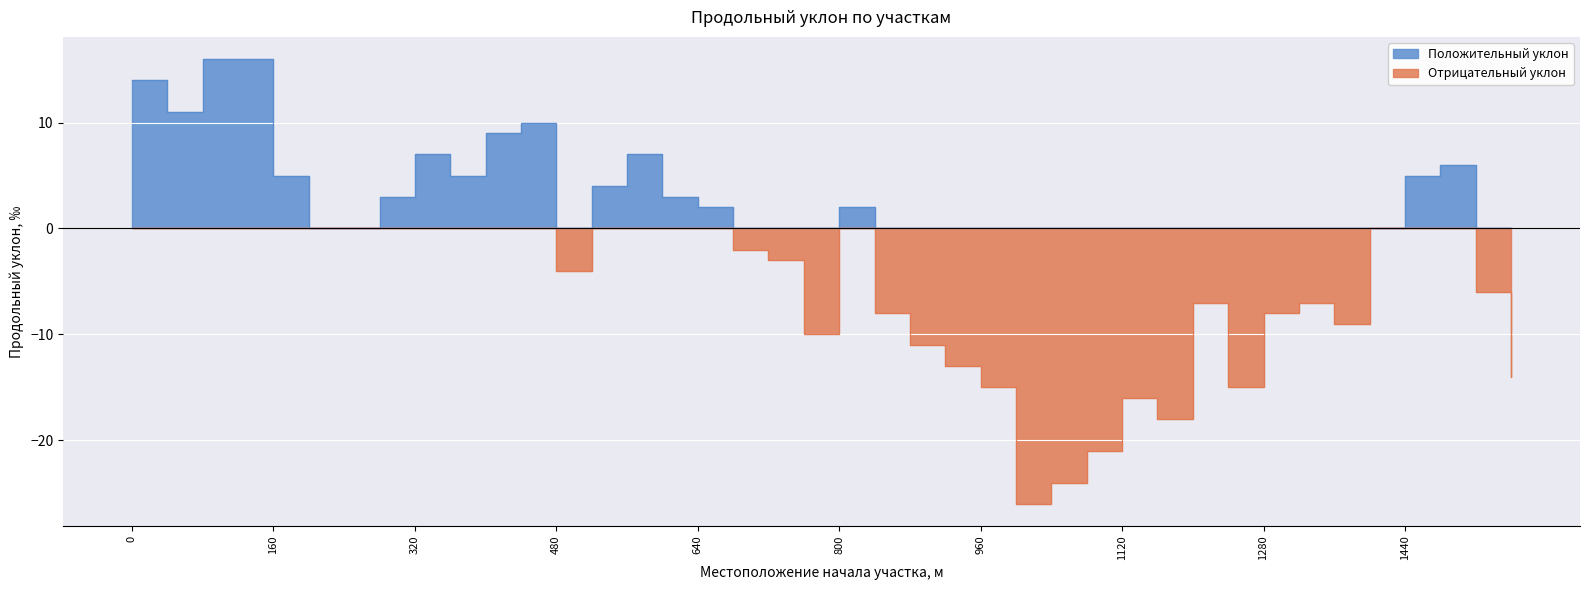

What are all the series names shown in the legend?

Положительный уклон, Отрицательный уклон